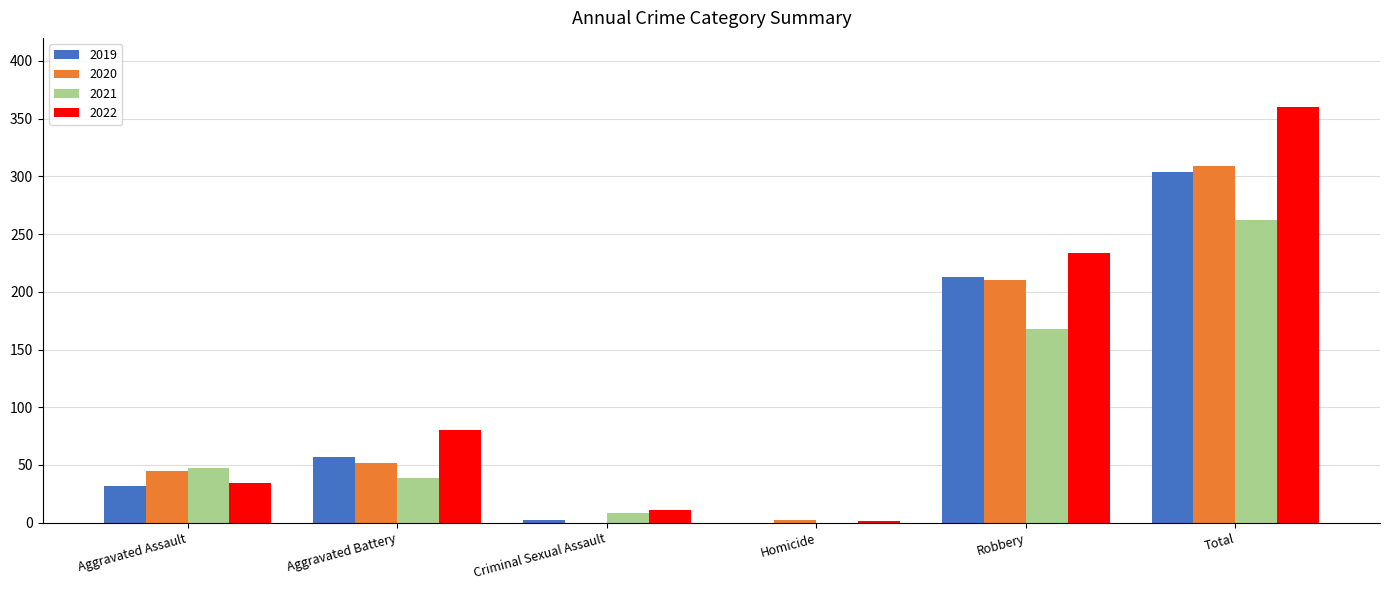

True or false: 2019 has a value of -187 at Homicide.

False